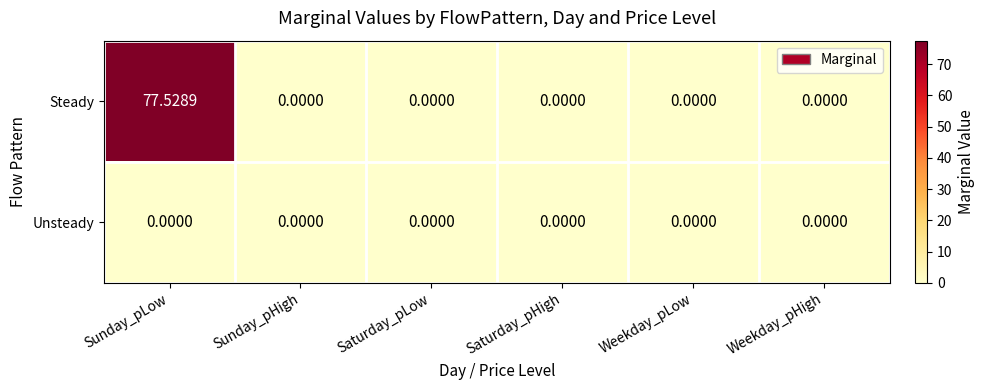

Which series has the widest spread of values?

Steady